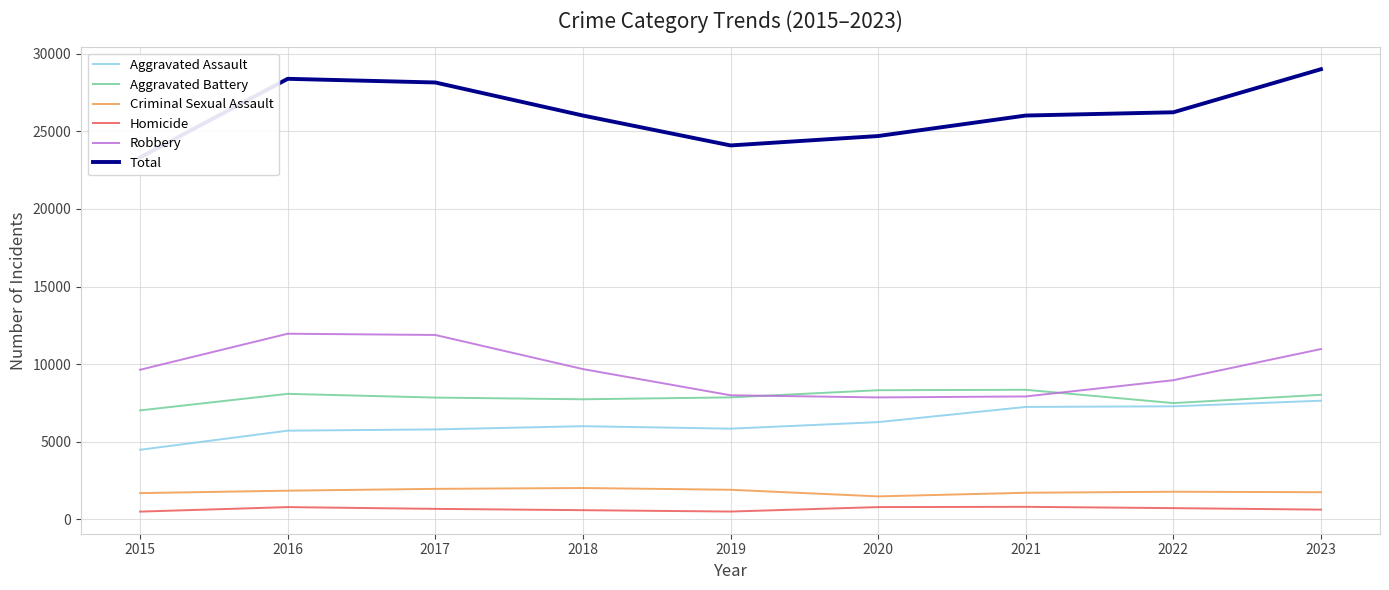

What are all the series names shown in the legend?

Aggravated Assault, Aggravated Battery, Criminal Sexual Assault, Homicide, Robbery, Total